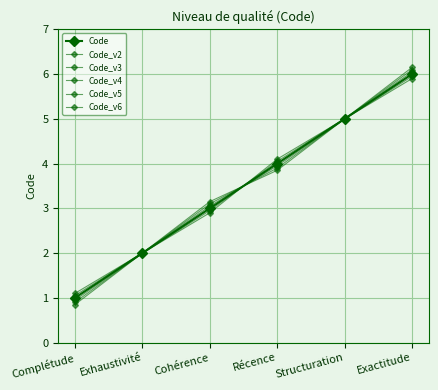

At which label is Code_v4 closest to 3?

Cohérence